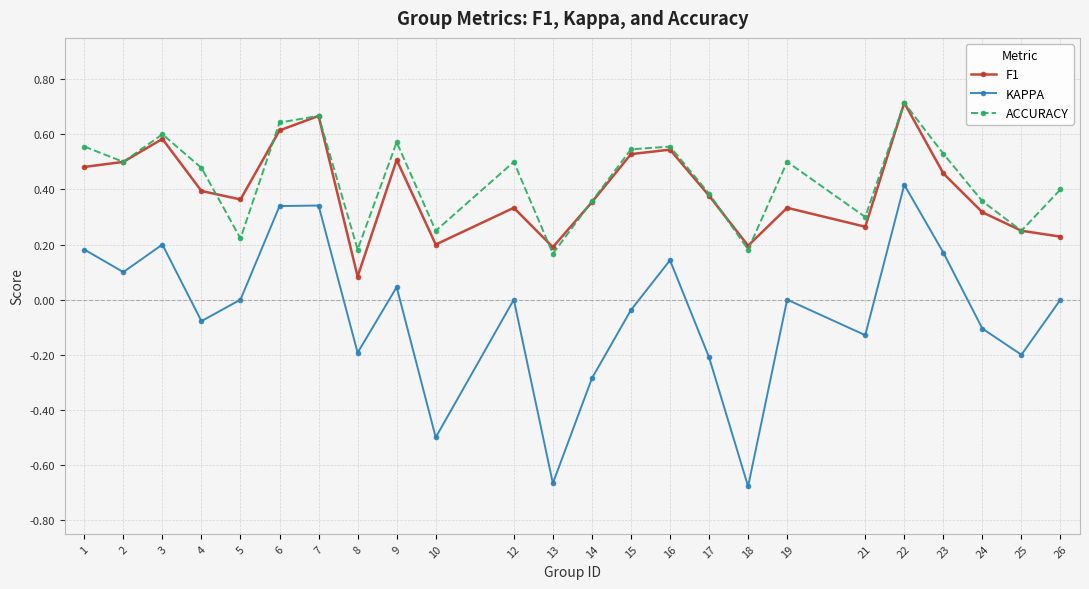

Which category has the highest value in the F1 series?

22